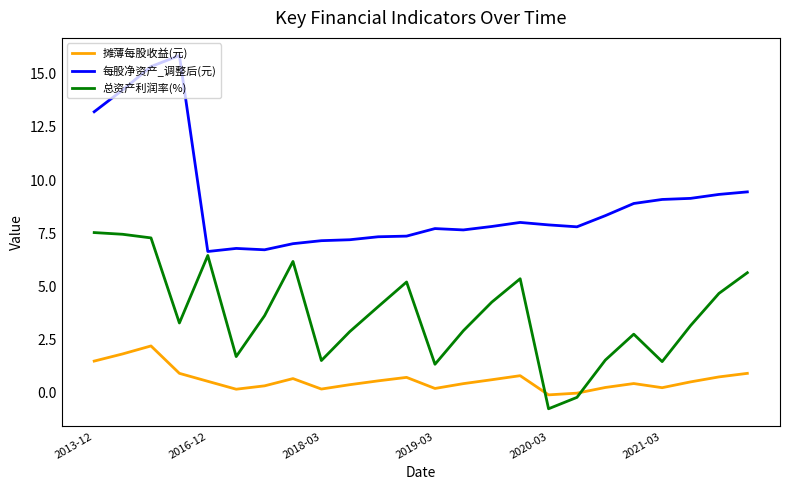

True or false: 每股净资产_调整后(元) and 总资产利润率(%) cross at least once.

False